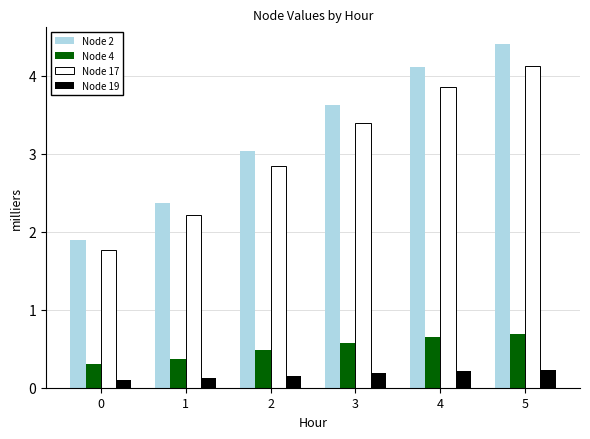

Is it true that Node 19 equals 0.1 at 1?

True